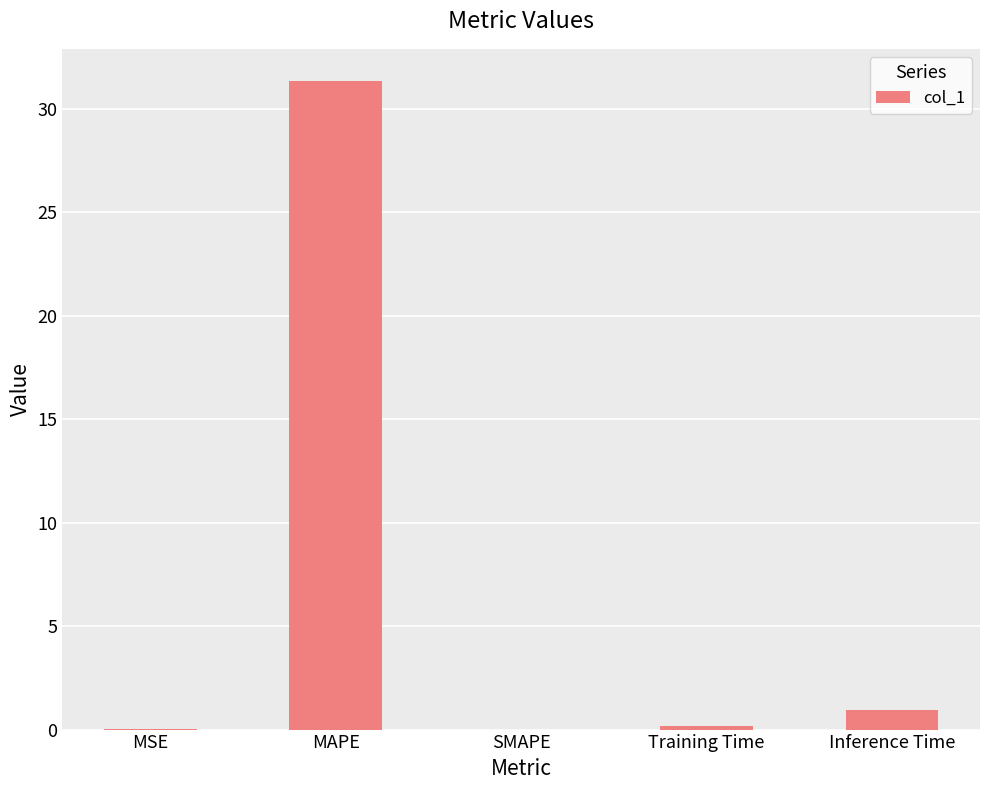

Which has a higher value, Inference Time or MSE?

Inference Time